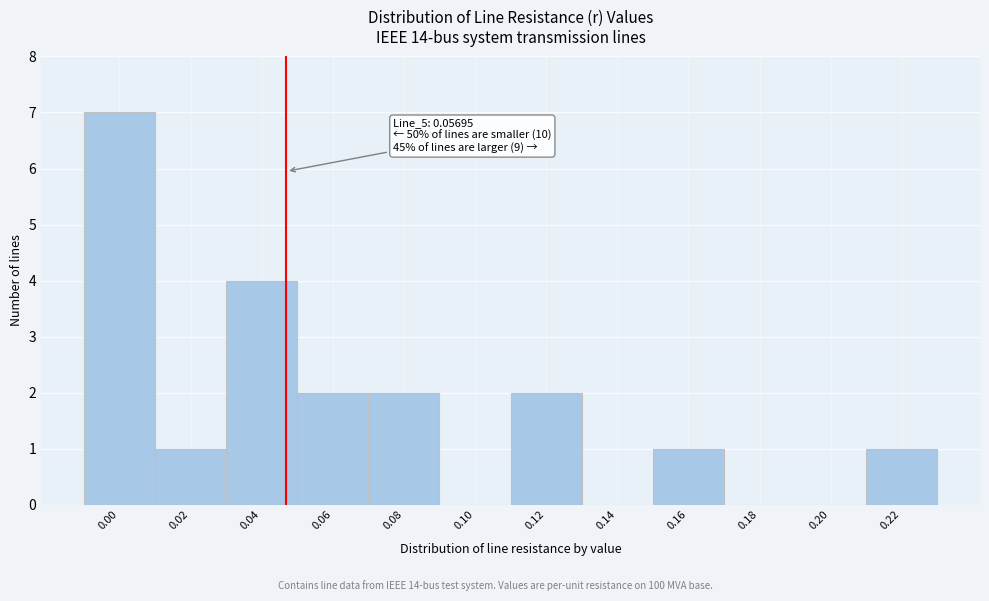

Reading left to right, list all the values displayed in this chart.

0.00=7	0.02=1	0.04=4	0.06=2	0.08=2	0.10=0	0.12=2	0.14=0	0.16=1	0.18=0	0.20=0	0.22=1